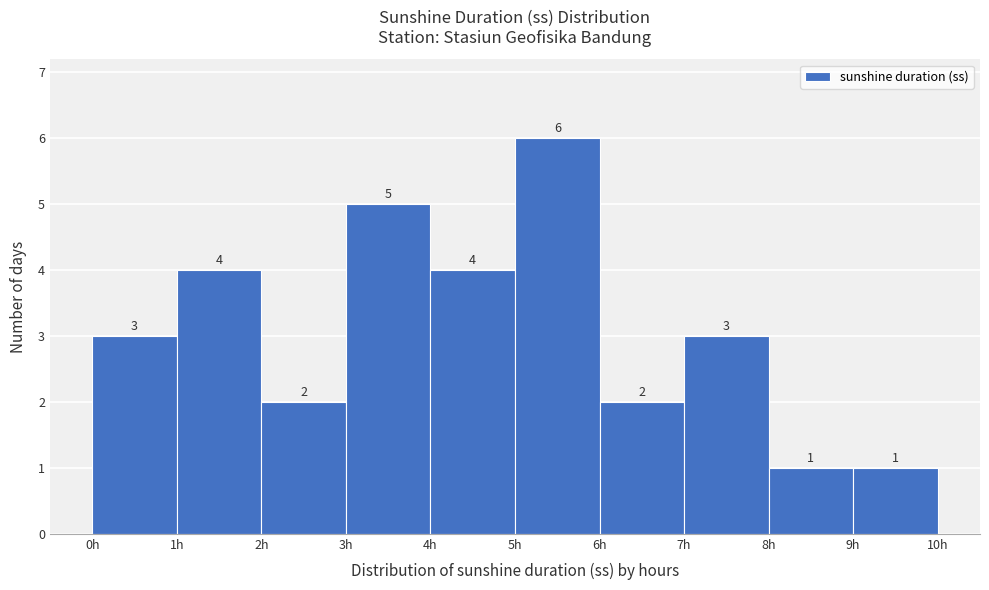

Reading left to right, list every bar in this chart as the range it spans on the x-axis followed by its height.

0 to 1: 3
1 to 2: 4
2 to 3: 2
3 to 4: 5
4 to 5: 4
5 to 6: 6
6 to 7: 2
7 to 8: 3
8 to 9: 1
9 to 10: 1